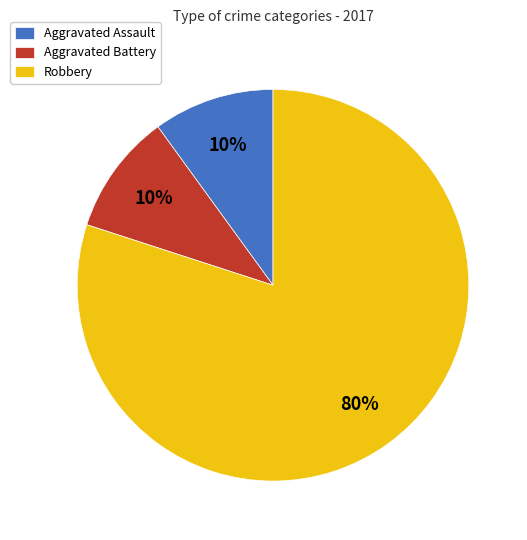

Count the number of slices in the pie.

3